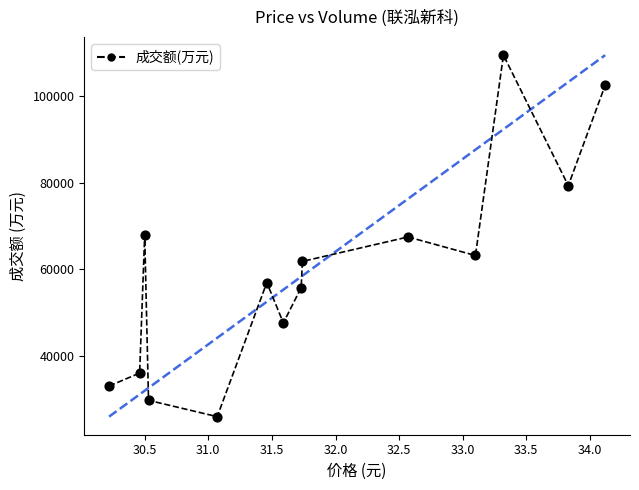

How many data points are displayed?

14